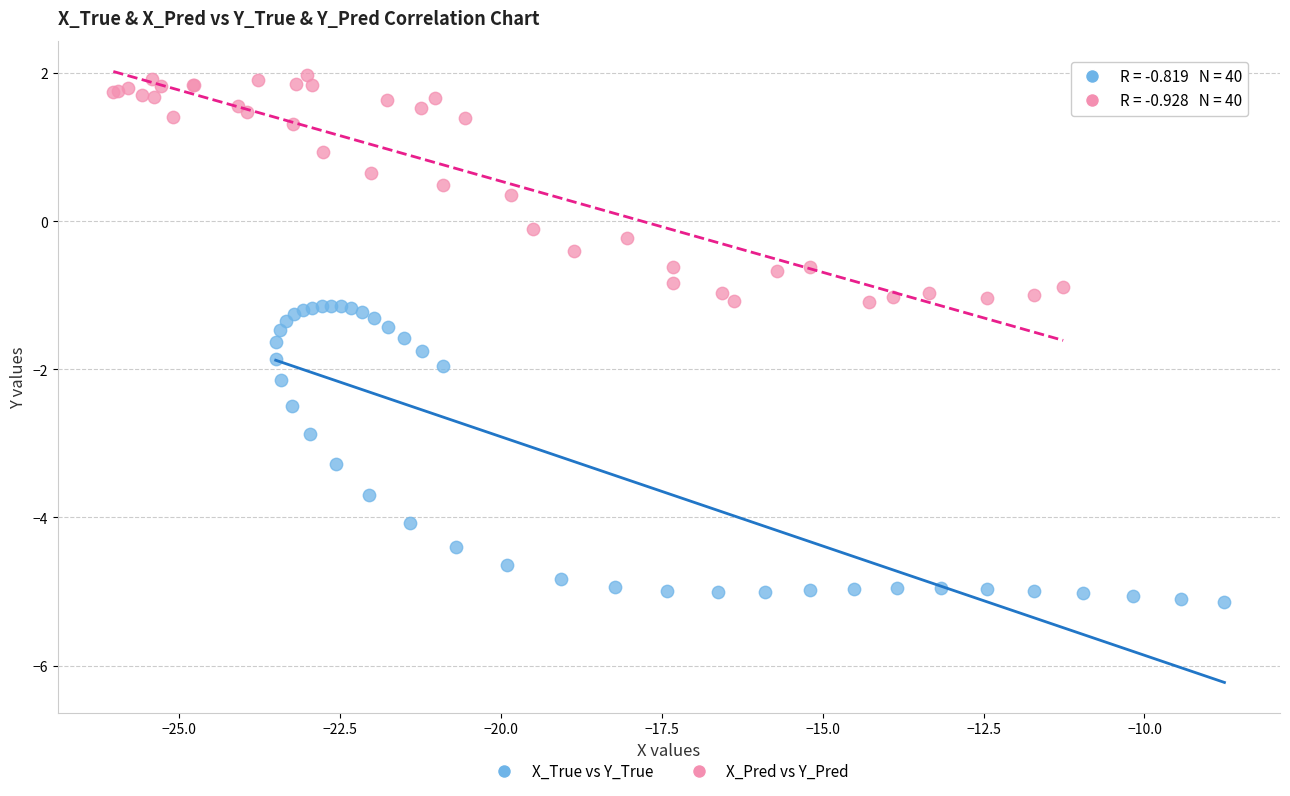

Which series reaches the minimum Y coordinate?

X_True vs Y_True